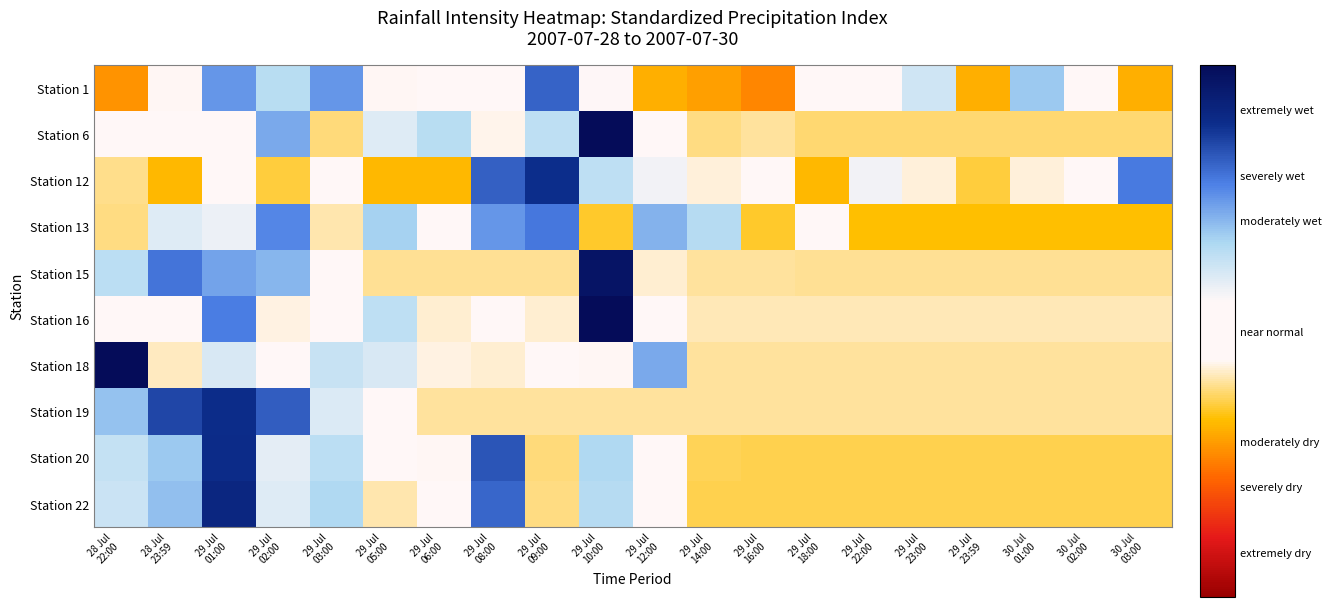

Reading right to left, extract all data points from this chart.

Station 1: 30 Jul
03:00=-1.1	30 Jul
02:00=-0.1	30 Jul
01:00=1.1	29 Jul
23:59=-1.1	29 Jul
23:00=0.7	29 Jul
22:00=0.1	29 Jul
18:00=-0.3	29 Jul
16:00=-1.4	29 Jul
14:00=-1.2	29 Jul
12:00=-1.1	29 Jul
10:00=0.3	29 Jul
09:00=1.9	29 Jul
08:00=0.1	29 Jul
06:00=0.1	29 Jul
05:00=-0.3	29 Jul
03:00=1.5	29 Jul
02:00=0.9	29 Jul
01:00=1.5	28 Jul
23:59=-0.3	28 Jul
22:00=-1.3
Station 6: 30 Jul
03:00=-0.7	30 Jul
02:00=-0.7	30 Jul
01:00=-0.7	29 Jul
23:59=-0.7	29 Jul
23:00=-0.7	29 Jul
22:00=-0.7	29 Jul
18:00=-0.7	29 Jul
16:00=-0.6	29 Jul
14:00=-0.6	29 Jul
12:00=-0.1	29 Jul
10:00=3.4	29 Jul
09:00=0.9	29 Jul
08:00=-0.4	29 Jul
06:00=0.9	29 Jul
05:00=0.6	29 Jul
03:00=-0.7	29 Jul
02:00=1.4	29 Jul
01:00=0.3	28 Jul
23:59=0.2	28 Jul
22:00=-0.3
Station 12: 30 Jul
03:00=1.7	30 Jul
02:00=0.2	30 Jul
01:00=-0.4	29 Jul
23:59=-0.8	29 Jul
23:00=-0.4	29 Jul
22:00=0.4	29 Jul
18:00=-1.0	29 Jul
16:00=0.2	29 Jul
14:00=-0.4	29 Jul
12:00=0.4	29 Jul
10:00=0.9	29 Jul
09:00=2.3	29 Jul
08:00=1.9	29 Jul
06:00=-1.0	29 Jul
05:00=-1.0	29 Jul
03:00=-0.2	29 Jul
02:00=-0.8	29 Jul
01:00=-0.2	28 Jul
23:59=-1.0	28 Jul
22:00=-0.6
Station 13: 30 Jul
03:00=-1.0	30 Jul
02:00=-1.0	30 Jul
01:00=-1.0	29 Jul
23:59=-1.0	29 Jul
23:00=-1.0	29 Jul
22:00=-1.0	29 Jul
18:00=-0.1	29 Jul
16:00=-0.9	29 Jul
14:00=0.9	29 Jul
12:00=1.3	29 Jul
10:00=-0.9	29 Jul
09:00=1.7	29 Jul
08:00=1.5	29 Jul
06:00=-0.2	29 Jul
05:00=1.0	29 Jul
03:00=-0.5	29 Jul
02:00=1.6	29 Jul
01:00=0.5	28 Jul
23:59=0.6	28 Jul
22:00=-0.6
Station 15: 30 Jul
03:00=-0.6	30 Jul
02:00=-0.6	30 Jul
01:00=-0.6	29 Jul
23:59=-0.6	29 Jul
23:00=-0.6	29 Jul
22:00=-0.6	29 Jul
18:00=-0.6	29 Jul
16:00=-0.6	29 Jul
14:00=-0.6	29 Jul
12:00=-0.4	29 Jul
10:00=2.8	29 Jul
09:00=-0.6	29 Jul
08:00=-0.6	29 Jul
06:00=-0.6	29 Jul
05:00=-0.6	29 Jul
03:00=-0.1	29 Jul
02:00=1.2	29 Jul
01:00=1.4	28 Jul
23:59=1.8	28 Jul
22:00=0.9
Station 16: 30 Jul
03:00=-0.5	30 Jul
02:00=-0.5	30 Jul
01:00=-0.5	29 Jul
23:59=-0.5	29 Jul
23:00=-0.5	29 Jul
22:00=-0.5	29 Jul
18:00=-0.5	29 Jul
16:00=-0.5	29 Jul
14:00=-0.5	29 Jul
12:00=-0.3	29 Jul
10:00=3.7	29 Jul
09:00=-0.4	29 Jul
08:00=-0.3	29 Jul
06:00=-0.4	29 Jul
05:00=0.9	29 Jul
03:00=0.1	29 Jul
02:00=-0.4	29 Jul
01:00=1.7	28 Jul
23:59=0.1	28 Jul
22:00=-0.0
Station 18: 30 Jul
03:00=-0.6	30 Jul
02:00=-0.6	30 Jul
01:00=-0.6	29 Jul
23:59=-0.6	29 Jul
23:00=-0.6	29 Jul
22:00=-0.6	29 Jul
18:00=-0.6	29 Jul
16:00=-0.6	29 Jul
14:00=-0.6	29 Jul
12:00=1.3	29 Jul
10:00=-0.3	29 Jul
09:00=-0.3	29 Jul
08:00=-0.4	29 Jul
06:00=-0.4	29 Jul
05:00=0.6	29 Jul
03:00=0.8	29 Jul
02:00=0.2	29 Jul
01:00=0.6	28 Jul
23:59=-0.5	28 Jul
22:00=3.6
Station 19: 30 Jul
03:00=-0.6	30 Jul
02:00=-0.6	30 Jul
01:00=-0.6	29 Jul
23:59=-0.6	29 Jul
23:00=-0.6	29 Jul
22:00=-0.6	29 Jul
18:00=-0.6	29 Jul
16:00=-0.6	29 Jul
14:00=-0.6	29 Jul
12:00=-0.6	29 Jul
10:00=-0.6	29 Jul
09:00=-0.6	29 Jul
08:00=-0.6	29 Jul
06:00=-0.6	29 Jul
05:00=-0.3	29 Jul
03:00=0.6	29 Jul
02:00=1.9	29 Jul
01:00=2.3	28 Jul
23:59=2.1	28 Jul
22:00=1.2
Station 20: 30 Jul
03:00=-0.8	30 Jul
02:00=-0.8	30 Jul
01:00=-0.8	29 Jul
23:59=-0.8	29 Jul
23:00=-0.8	29 Jul
22:00=-0.8	29 Jul
18:00=-0.8	29 Jul
16:00=-0.8	29 Jul
14:00=-0.8	29 Jul
12:00=-0.3	29 Jul
10:00=1.0	29 Jul
09:00=-0.7	29 Jul
08:00=2.0	29 Jul
06:00=-0.3	29 Jul
05:00=-0.3	29 Jul
03:00=0.9	29 Jul
02:00=0.6	29 Jul
01:00=2.4	28 Jul
23:59=1.1	28 Jul
22:00=0.8
Station 22: 30 Jul
03:00=-0.8	30 Jul
02:00=-0.8	30 Jul
01:00=-0.8	29 Jul
23:59=-0.8	29 Jul
23:00=-0.8	29 Jul
22:00=-0.8	29 Jul
18:00=-0.8	29 Jul
16:00=-0.8	29 Jul
14:00=-0.8	29 Jul
12:00=-0.2	29 Jul
10:00=0.9	29 Jul
09:00=-0.7	29 Jul
08:00=1.9	29 Jul
06:00=-0.3	29 Jul
05:00=-0.5	29 Jul
03:00=1.0	29 Jul
02:00=0.6	29 Jul
01:00=2.5	28 Jul
23:59=1.2	28 Jul
22:00=0.8